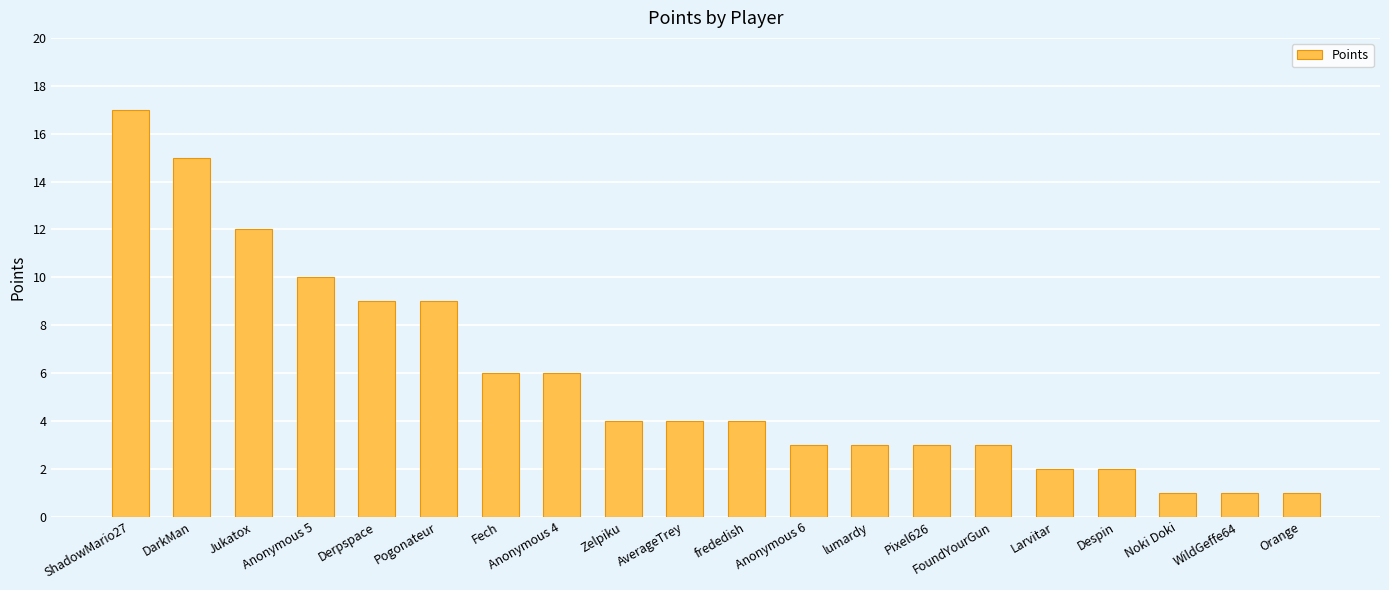

What is the difference between the values at lumardy and Fech?

3